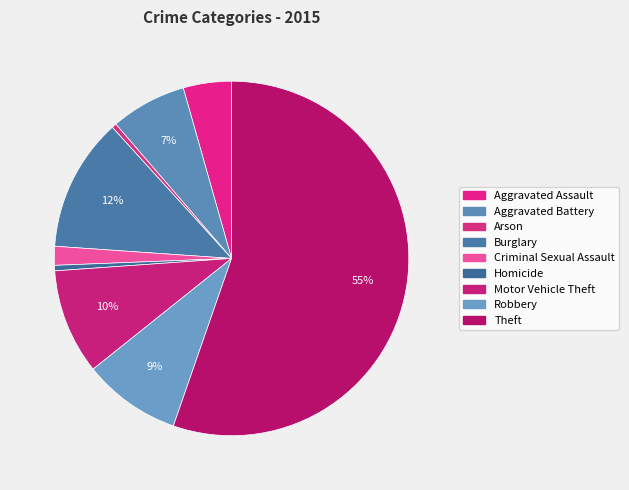

What percentage is the Burglary slice, to the nearest percent?

12%